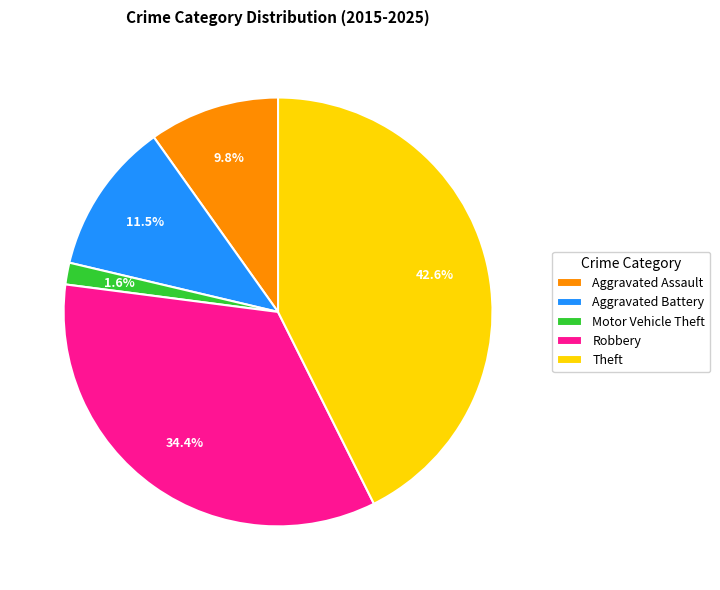

Is there any slice that represents more than half of the pie?

No